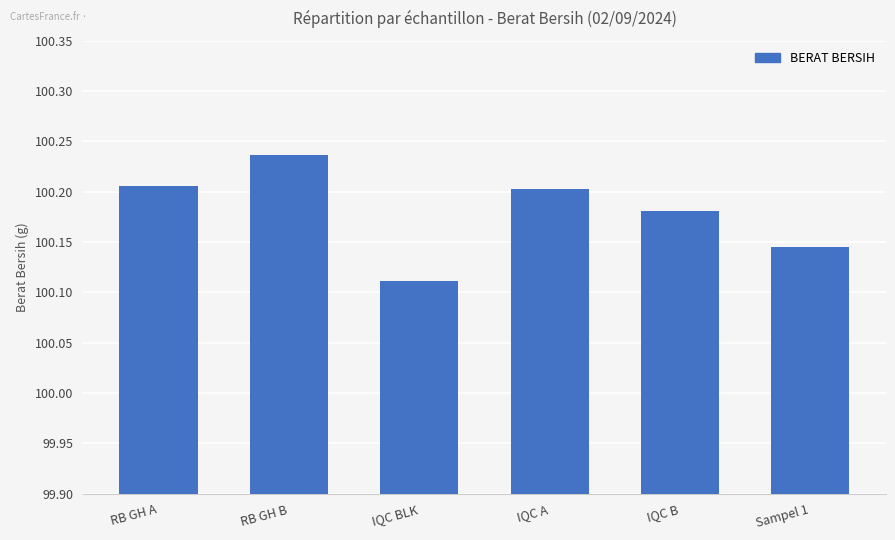

What is the sum of all values?

601.1